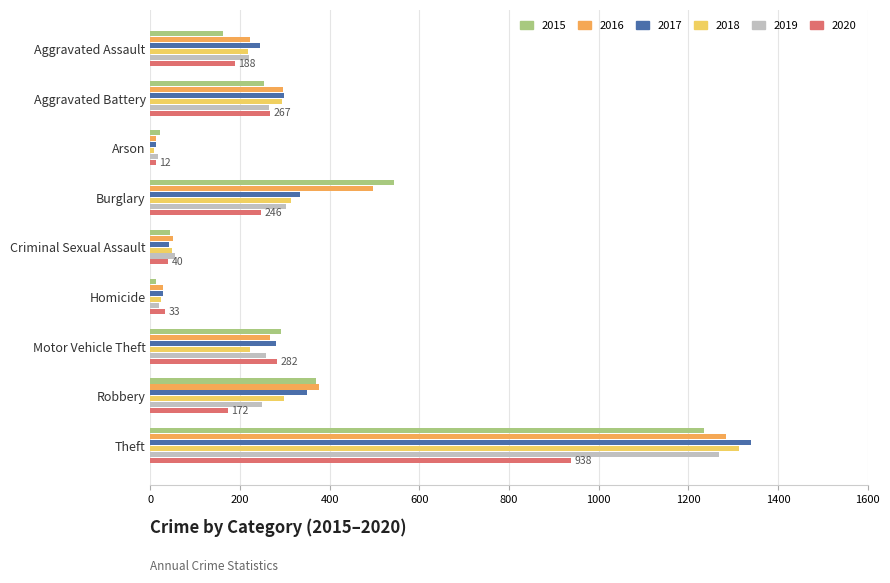

True or false: 2016 has a value of 1284 at Theft.

True